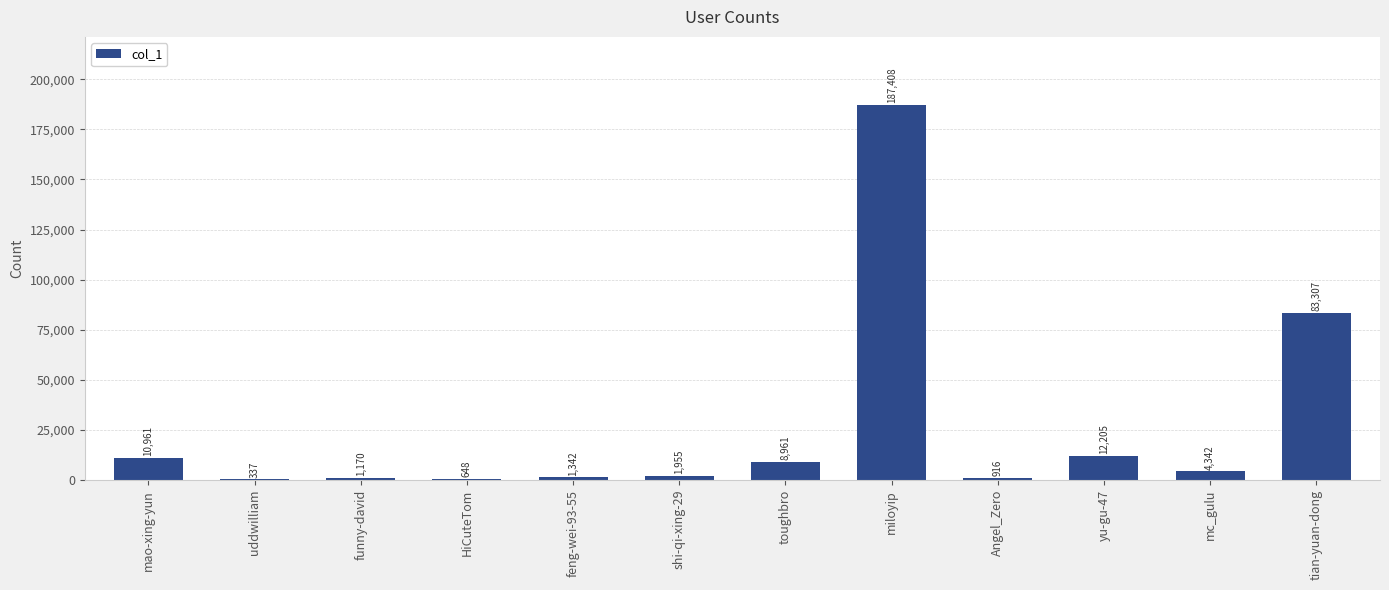

Are the bars horizontal?

No